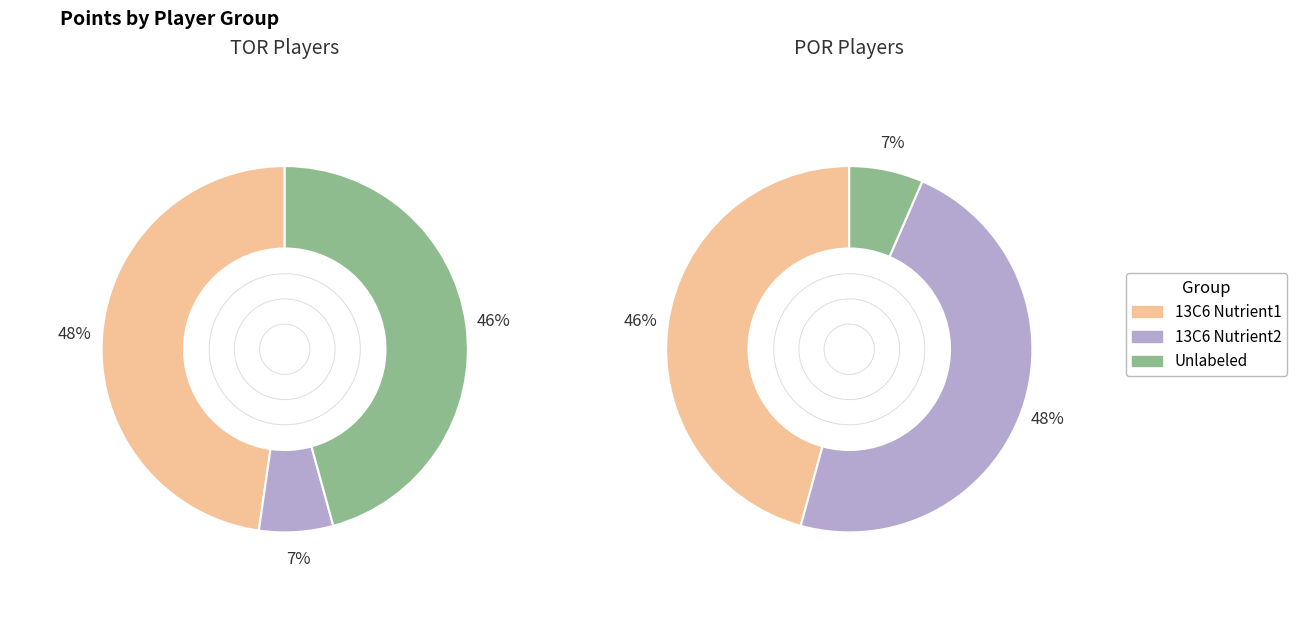

Does Cory Joseph account for over 50% of the chart?

No